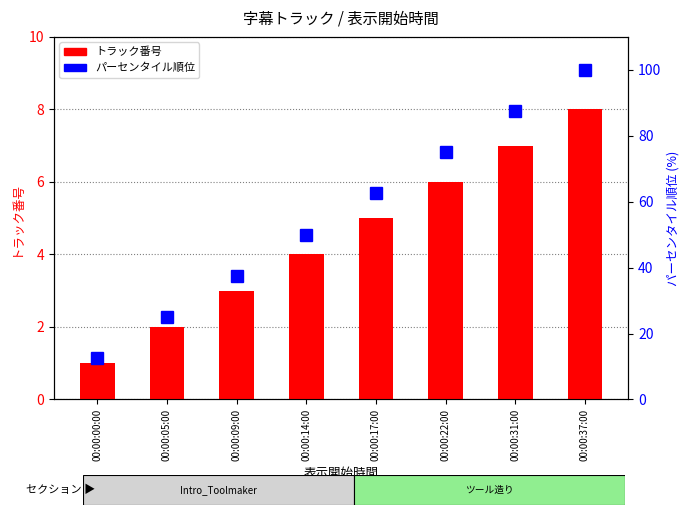

Are the bars horizontal?

No